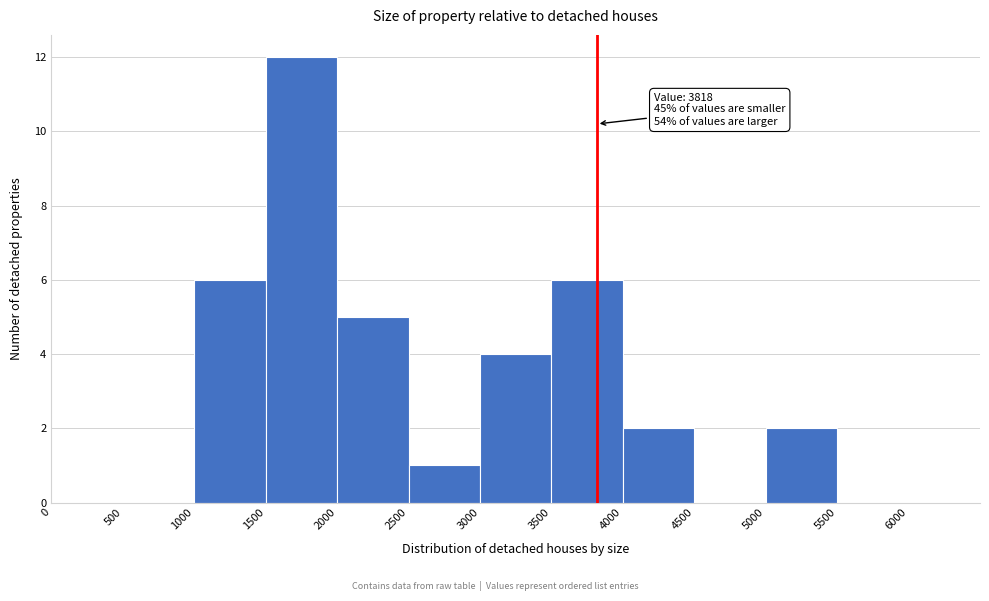

Over which range of the x-axis is the bar tallest?

1500 to 2000